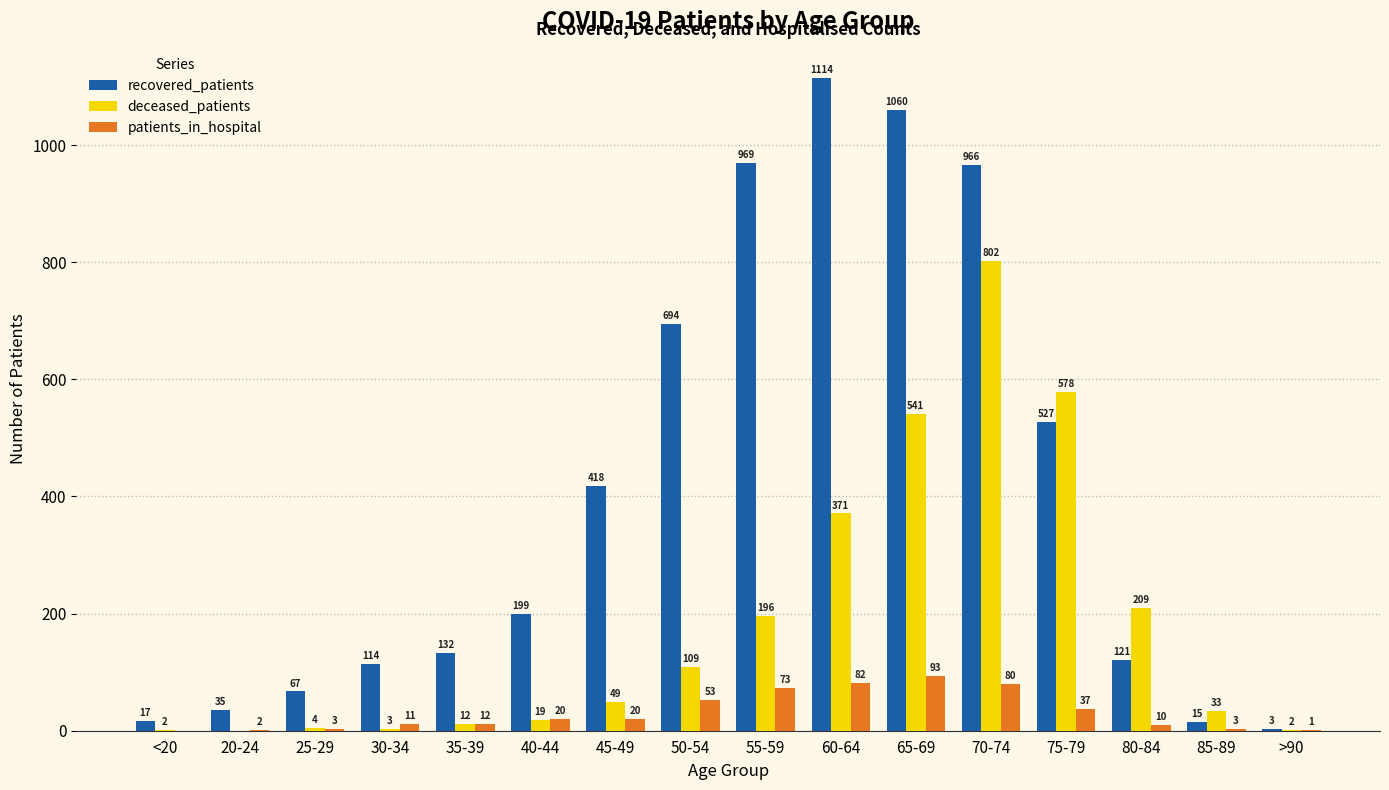

Reading left to right, extract all data points from this chart.

recovered_patients: <20=17	20-24=35	25-29=67	30-34=114	35-39=132	40-44=199	45-49=418	50-54=694	55-59=969	60-64=1114	65-69=1060	70-74=966	75-79=527	80-84=121	85-89=15	>90=3
deceased_patients: <20=2	20-24=0	25-29=4	30-34=3	35-39=12	40-44=19	45-49=49	50-54=109	55-59=196	60-64=371	65-69=541	70-74=802	75-79=578	80-84=209	85-89=33	>90=2
patients_in_hospital: <20=0	20-24=2	25-29=3	30-34=11	35-39=12	40-44=20	45-49=20	50-54=53	55-59=73	60-64=82	65-69=93	70-74=80	75-79=37	80-84=10	85-89=3	>90=1